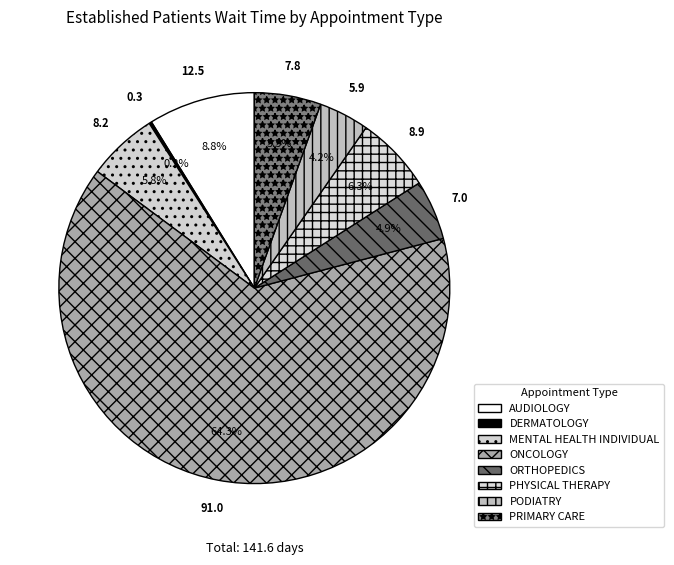

Does ONCOLOGY represent more than half of the total?

Yes